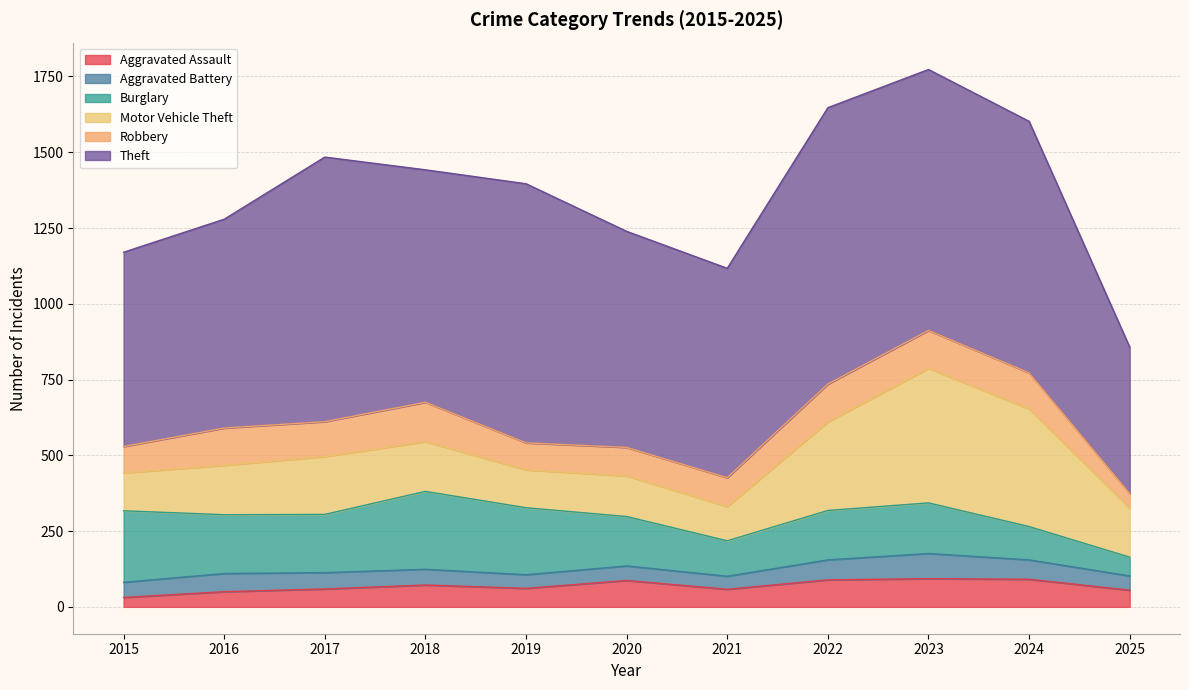

What is the highest value of the Aggravated Battery series?

83